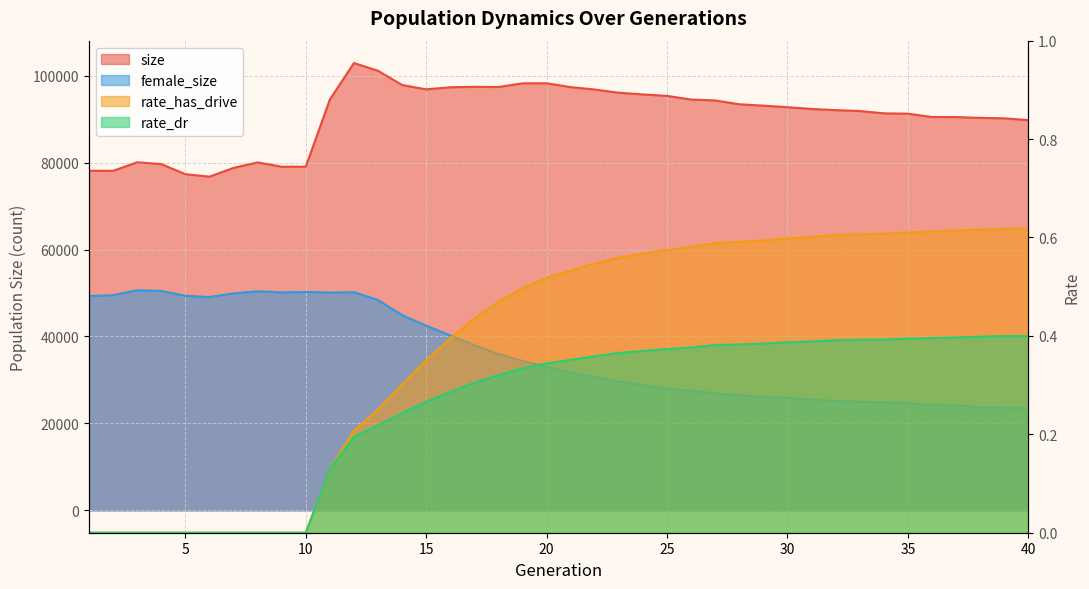

Reading right to left, transcribe all the data shown in this chart.

size: 40=89769.0	39=90194.0	38=90292.0	37=90486.0	36=90490.0	35=91256.0	34=91341.0	33=91869.0	32=92078.0	31=92346.0	30=92749.0	29=93108.0	28=93420.0	27=94304.0	26=94514.0	25=95349.0	24=95687.0	23=96072.0	22=96816.0	21=97367.0	20=98253.0	19=98243.0	18=97395.0	17=97437.0	16=97333.0	15=96857.0	14=97849.0	13=101130.0	12=102910.0	11=94535.0	10=79071.0	9=79056.0	8=80045.0	7=78786.0	6=76770.0	5=77338.0	4=79661.0	3=80073.0	2=78128.0	1=78132.0
female_size: 40=23481.0	39=23600.0	38=23742.0	37=24194.0	36=24231.0	35=24690.0	34=24863.0	33=24982.0	32=25192.0	31=25469.0	30=25904.0	29=26078.0	28=26461.0	27=26931.0	26=27502.0	25=28021.0	24=28777.0	23=29604.0	22=30709.0	21=31676.0	20=32979.0	19=34389.0	18=35980.0	17=37999.0	16=40226.0	15=42494.0	14=44895.0	13=48383.0	12=50190.0	11=50106.0	10=50229.0	9=50143.0	8=50399.0	7=49905.0	6=49083.0	5=49359.0	4=50483.0	3=50636.0	2=49511.0	1=49298.0
rate_has_drive: 40=0.6	39=0.6	38=0.6	37=0.6	36=0.6	35=0.6	34=0.6	33=0.6	32=0.6	31=0.6	30=0.6	29=0.6	28=0.6	27=0.6	26=0.6	25=0.6	24=0.6	23=0.6	22=0.5	21=0.5	20=0.5	19=0.5	18=0.5	17=0.4	16=0.4	15=0.4	14=0.3	13=0.3	12=0.2	11=0.1	10=0.0	9=0.0	8=0.0	7=0.0	6=0.0	5=0.0	4=0.0	3=0.0	2=0.0	1=0.0
rate_dr: 40=0.4	39=0.4	38=0.4	37=0.4	36=0.4	35=0.4	34=0.4	33=0.4	32=0.4	31=0.4	30=0.4	29=0.4	28=0.4	27=0.4	26=0.4	25=0.4	24=0.4	23=0.4	22=0.4	21=0.4	20=0.3	19=0.3	18=0.3	17=0.3	16=0.3	15=0.3	14=0.2	13=0.2	12=0.2	11=0.1	10=0.0	9=0.0	8=0.0	7=0.0	6=0.0	5=0.0	4=0.0	3=0.0	2=0.0	1=0.0